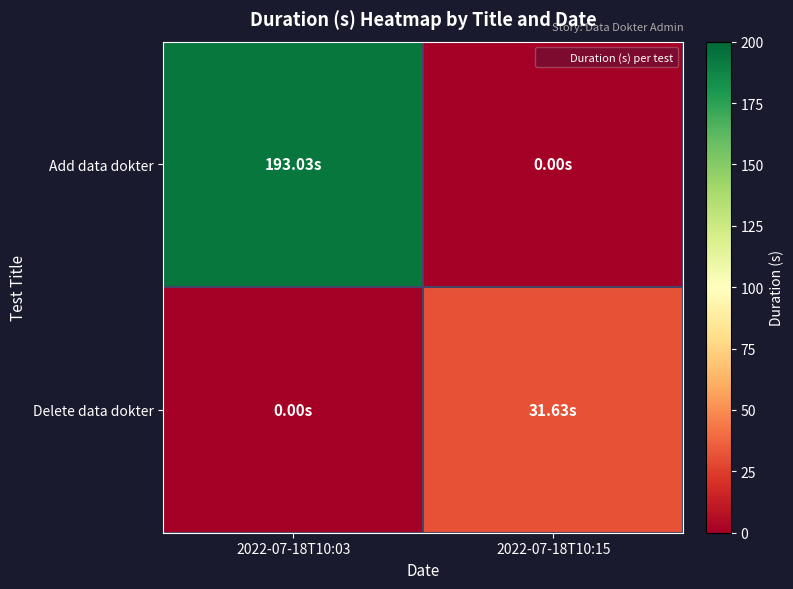

Reading right to left, extract all data points from this chart.

Add data dokter: 2022-07-18T10:15=0.0	2022-07-18T10:03=193.0
Delete data dokter: 2022-07-18T10:15=31.6	2022-07-18T10:03=0.0